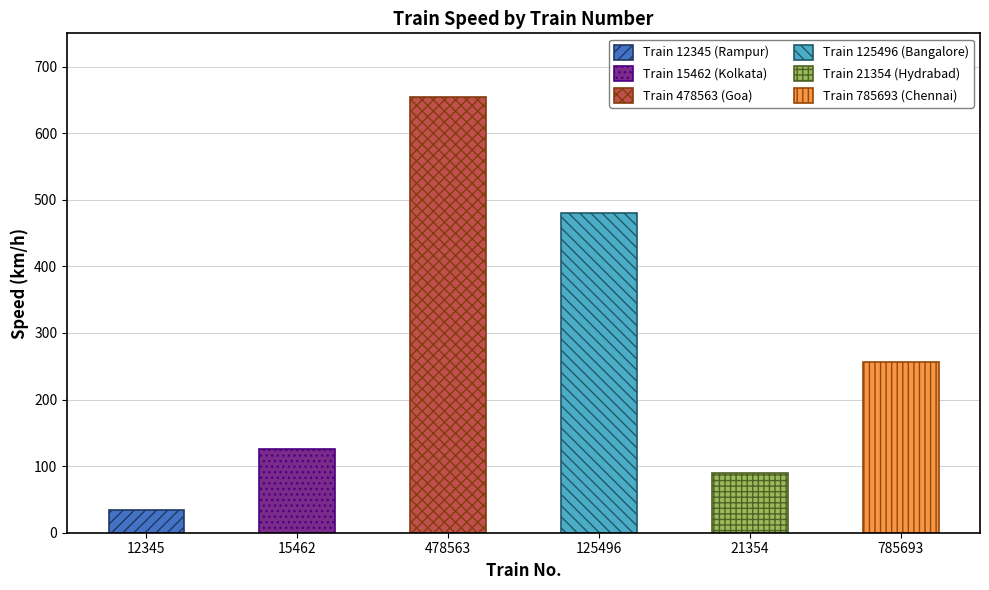

What position from the left is 785693?

6